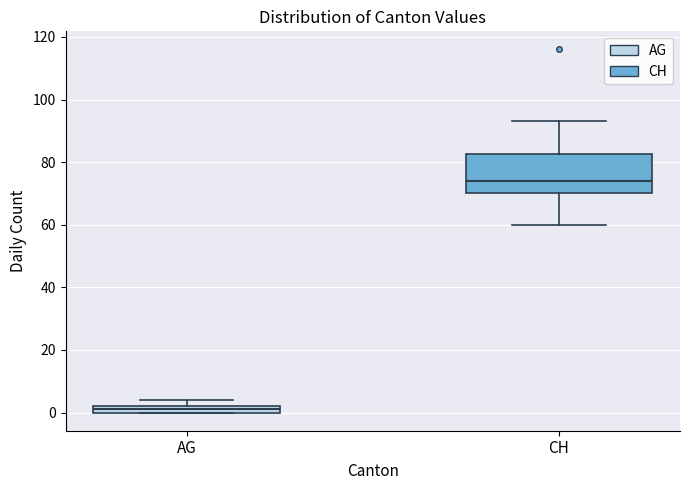

Which box's median line is the highest?

CH